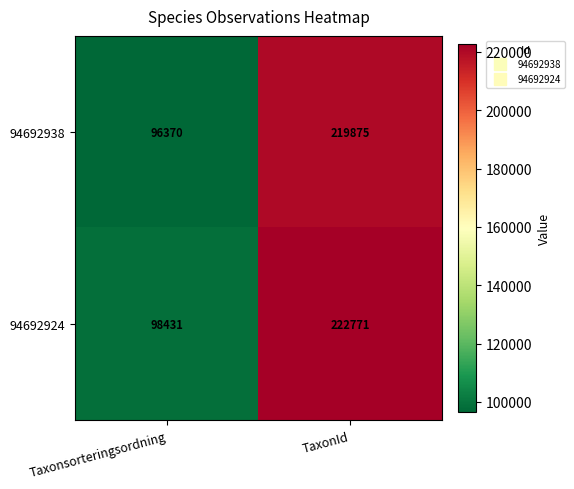

Reading left to right, extract all data points from this chart.

94692938: Taxonsorteringsordning=96370	TaxonId=219875
94692924: Taxonsorteringsordning=98431	TaxonId=222771